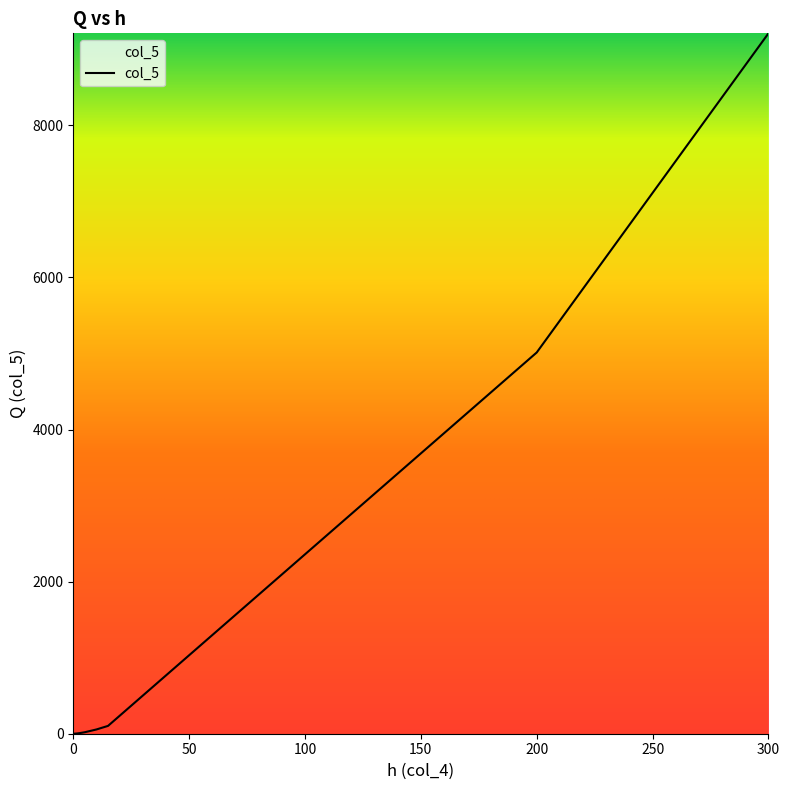

What is the maximum value shown in the chart?

9211.1